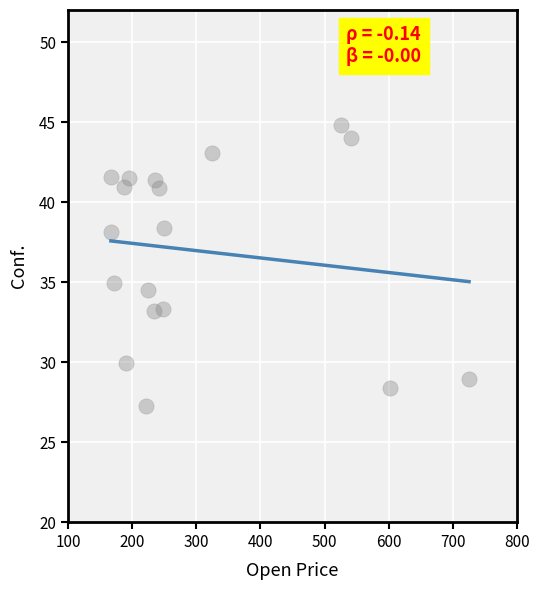

What is the range of Y values (max minus min)?

17.5